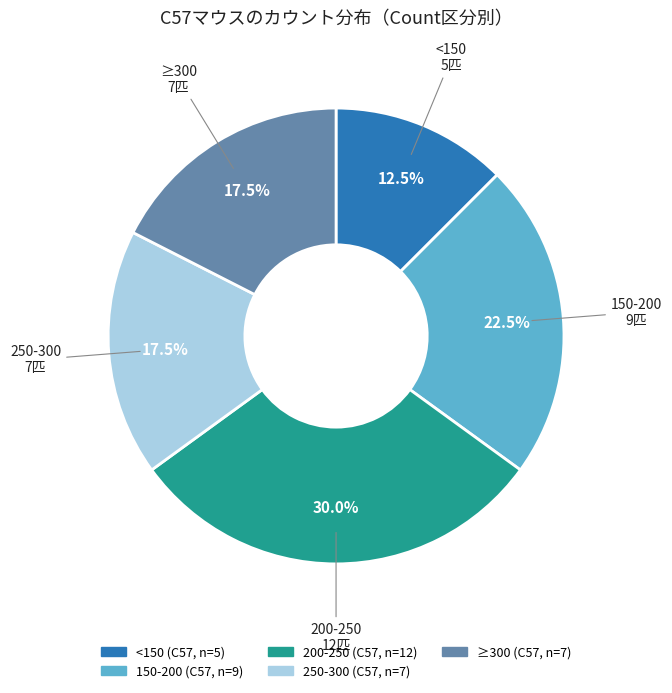

Is there any slice that represents more than half of the pie?

No